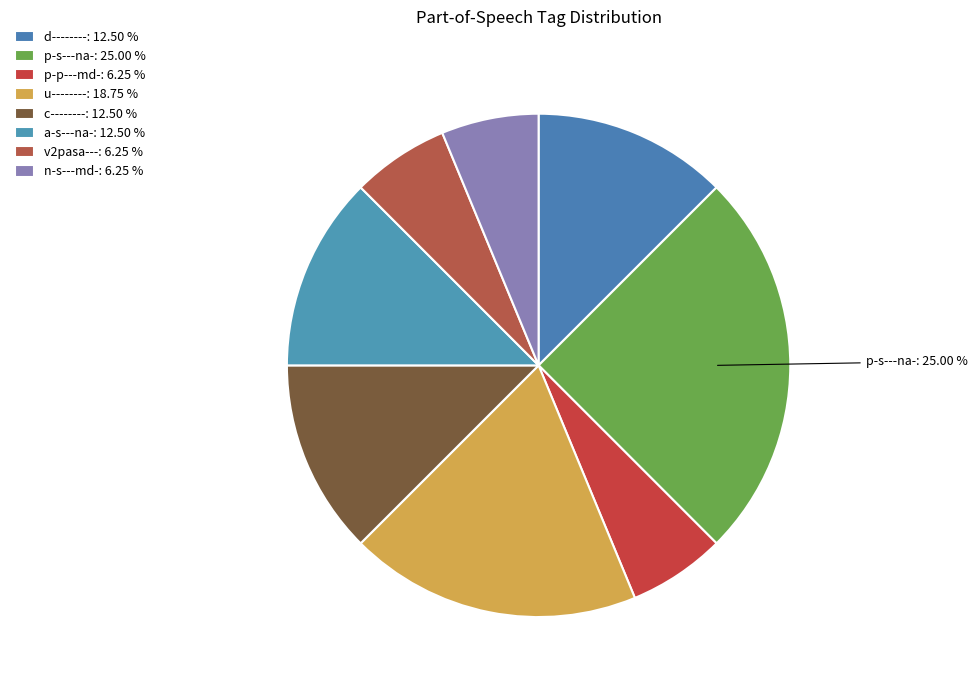

Count the number of slices in the pie.

8